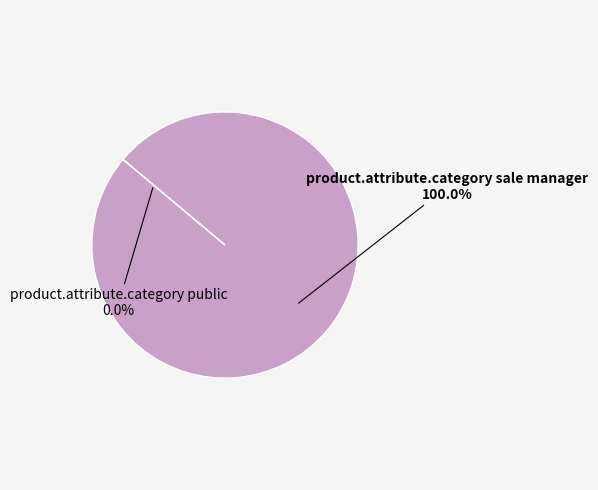

Does any single category account for the majority?

Yes